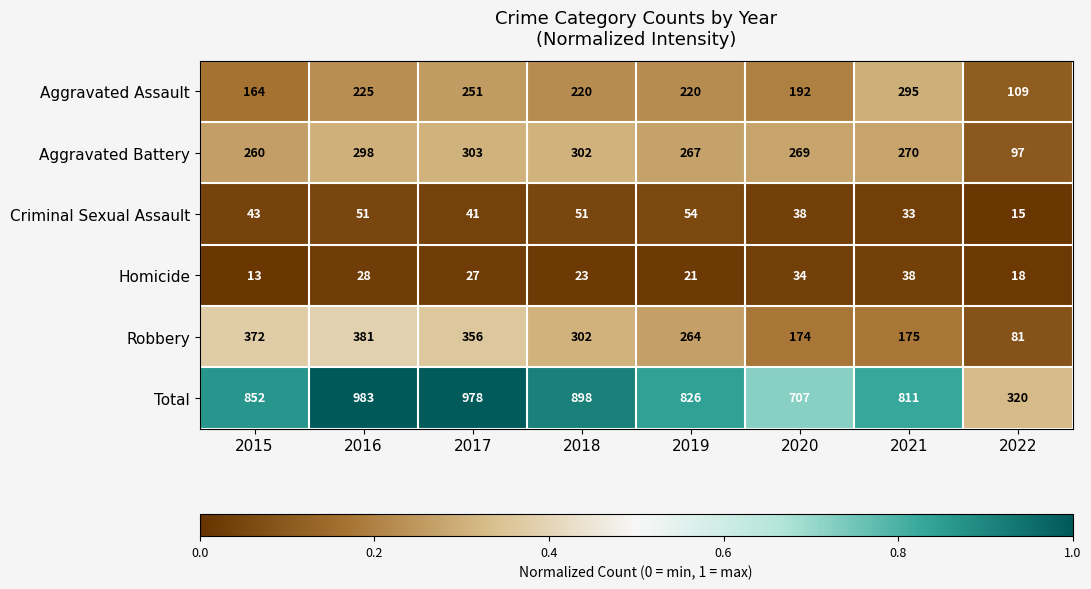

What is the sum of all Robbery values?

2105